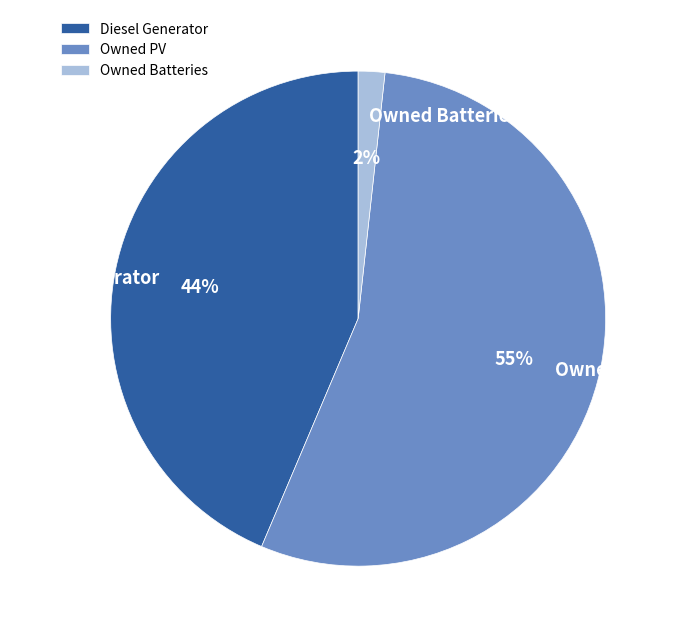

Is there a majority slice in this chart?

Yes